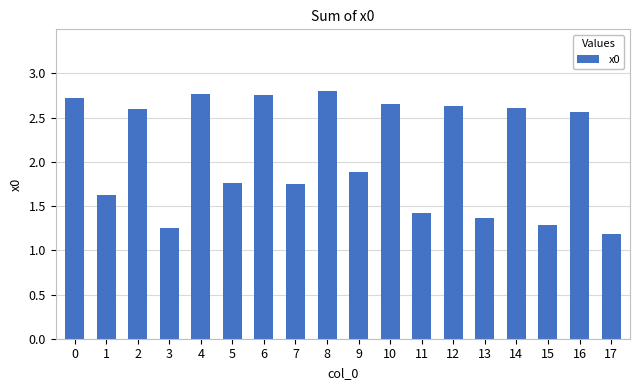

How many series are shown in this chart?

1